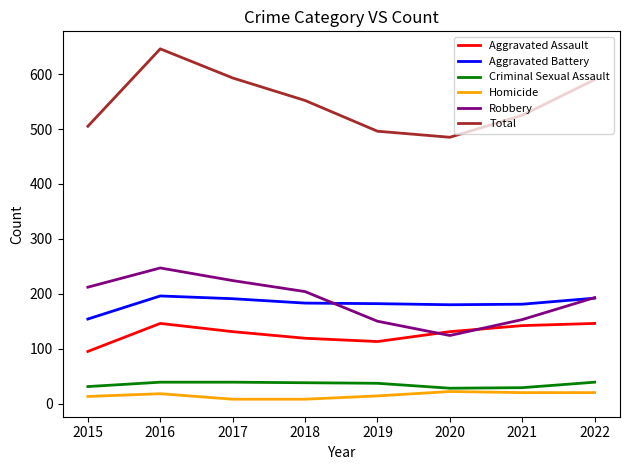

True or false: Homicide and Aggravated Battery intersect in this chart.

False